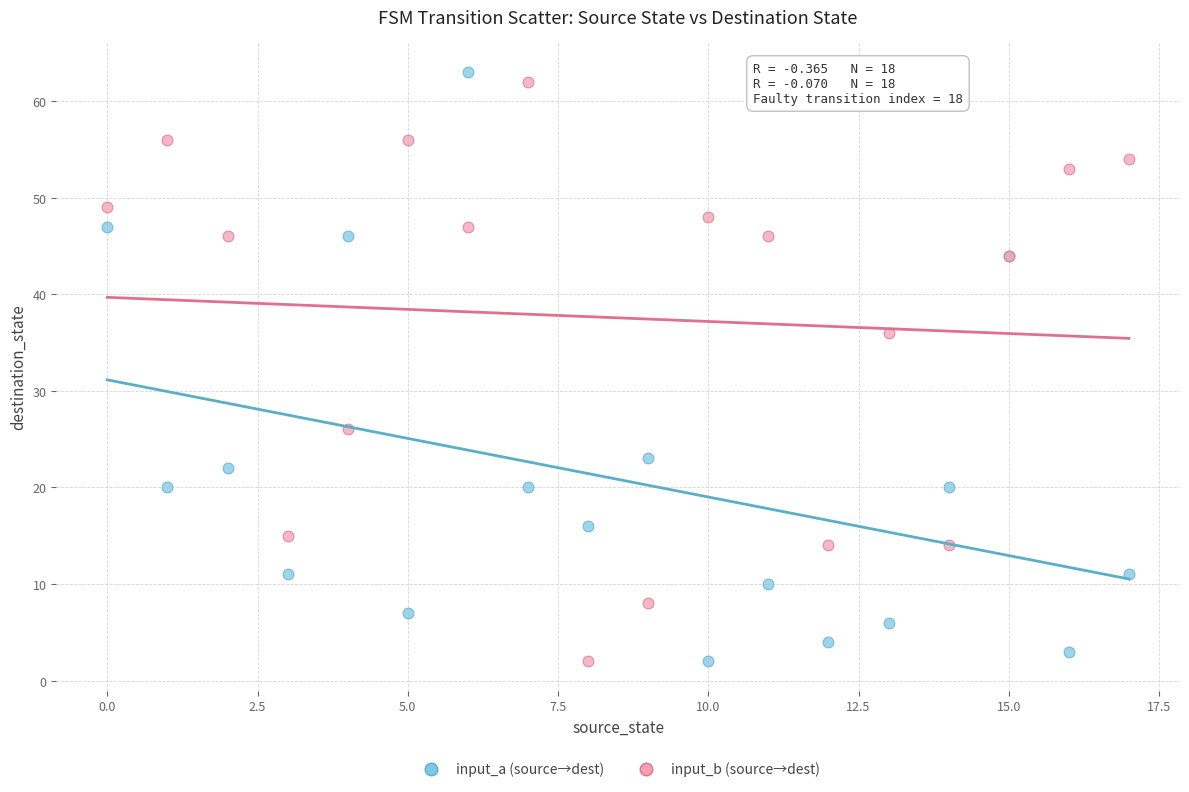

What are all the series names shown in the legend?

input_a (source→dest), input_b (source→dest)